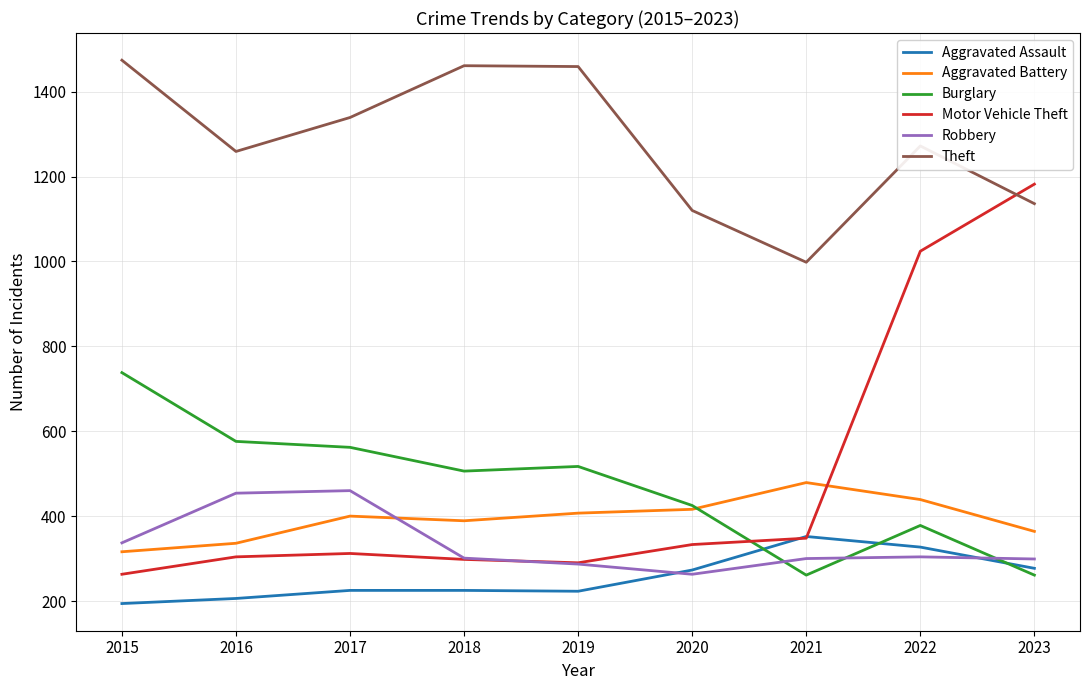

True or false: Robbery and Theft intersect in this chart.

False